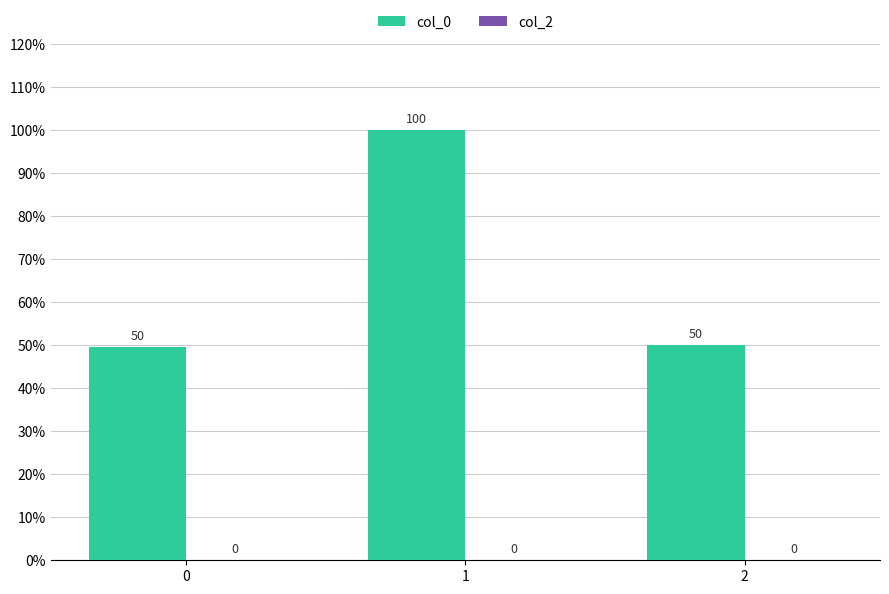

The value at 2 is 28.1. True or false?

False